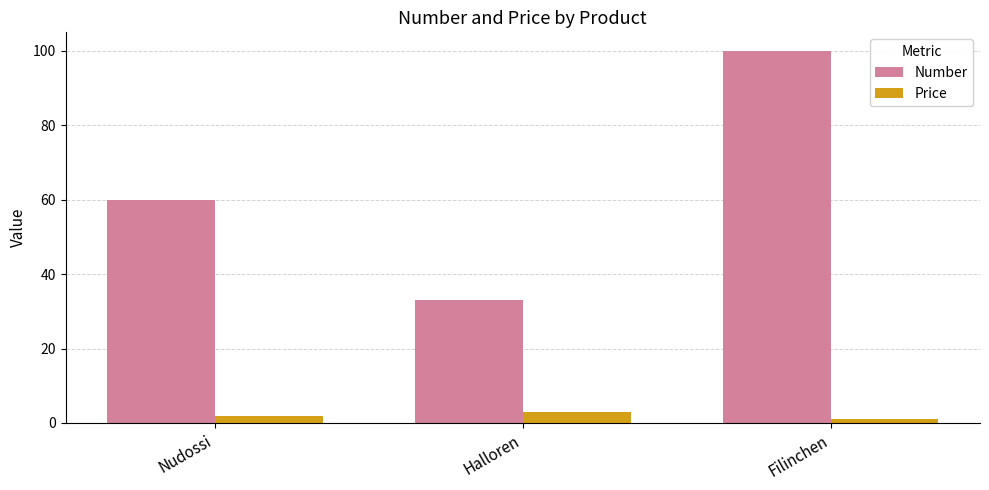

What is the label of the 1st bar from the right?

Filinchen